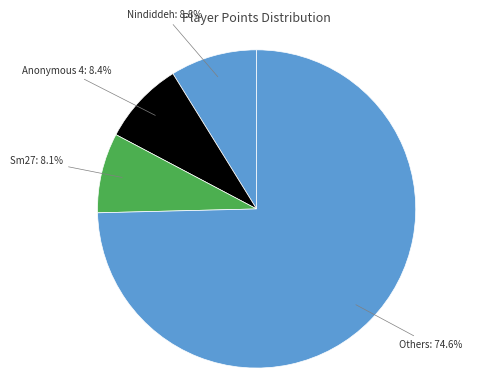

Count the number of slices in the pie.

4